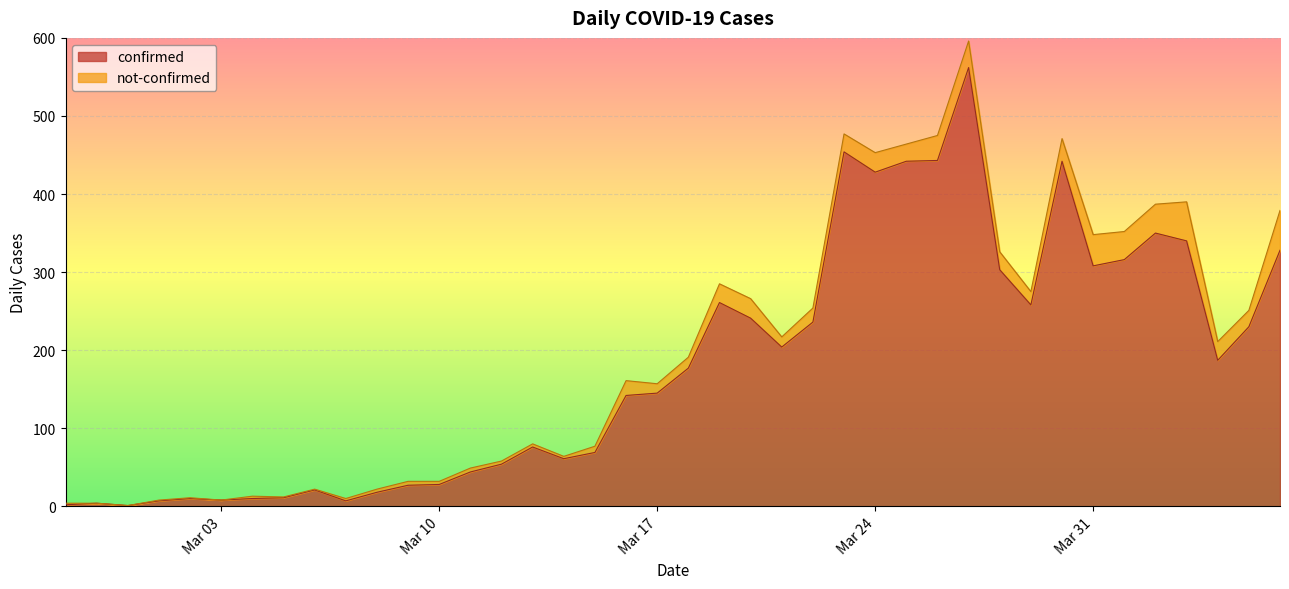

What is the difference between the maximum and minimum values?

561